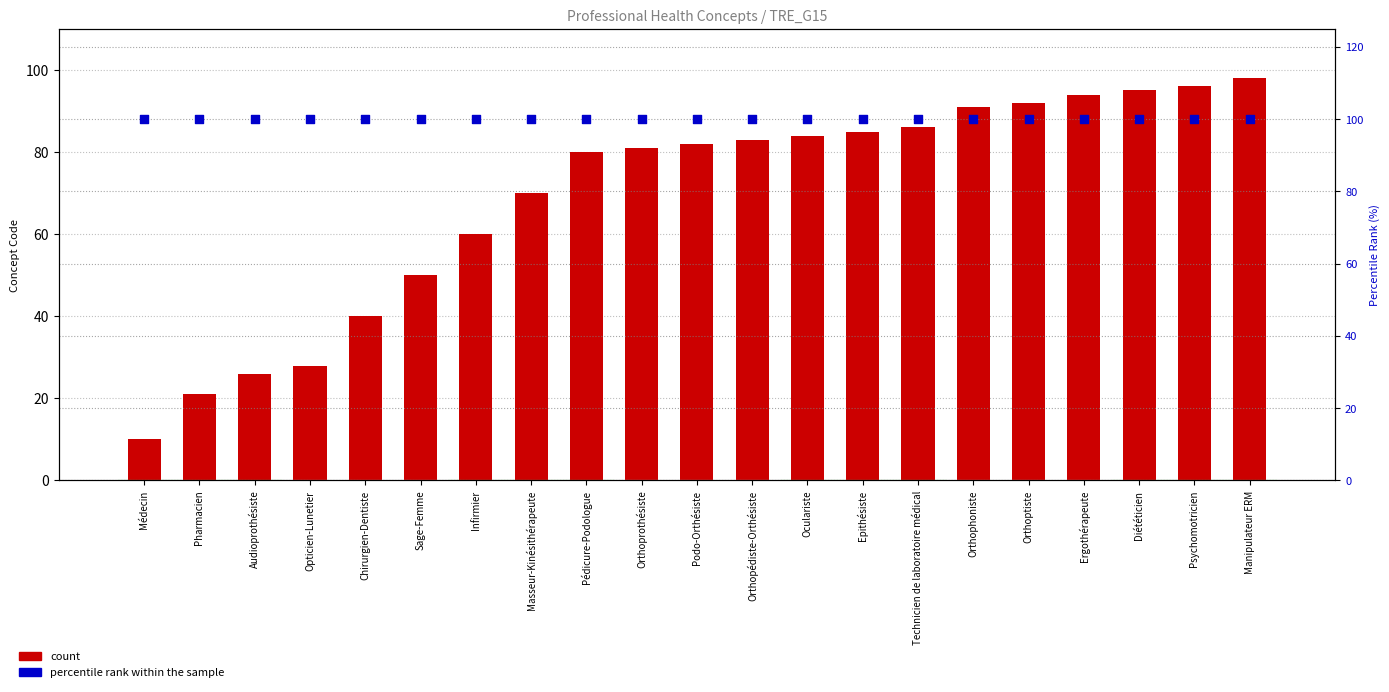

Is the value of percentile rank within the sample at Oculariste greater than the value of count at Masseur-Kinésithérapeute?

Yes